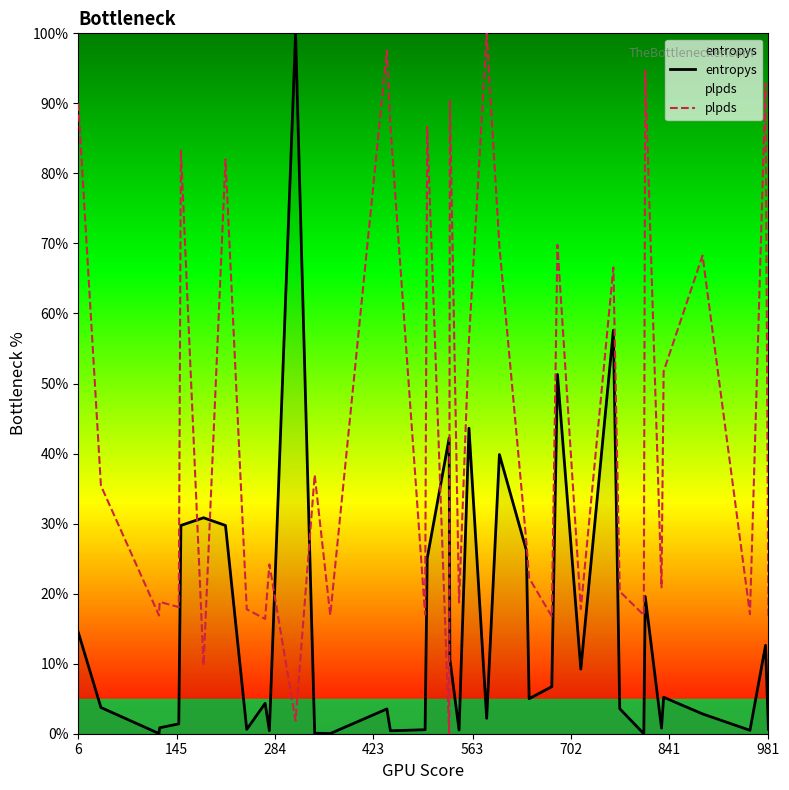

Which series has the largest range (max minus min)?

entropys